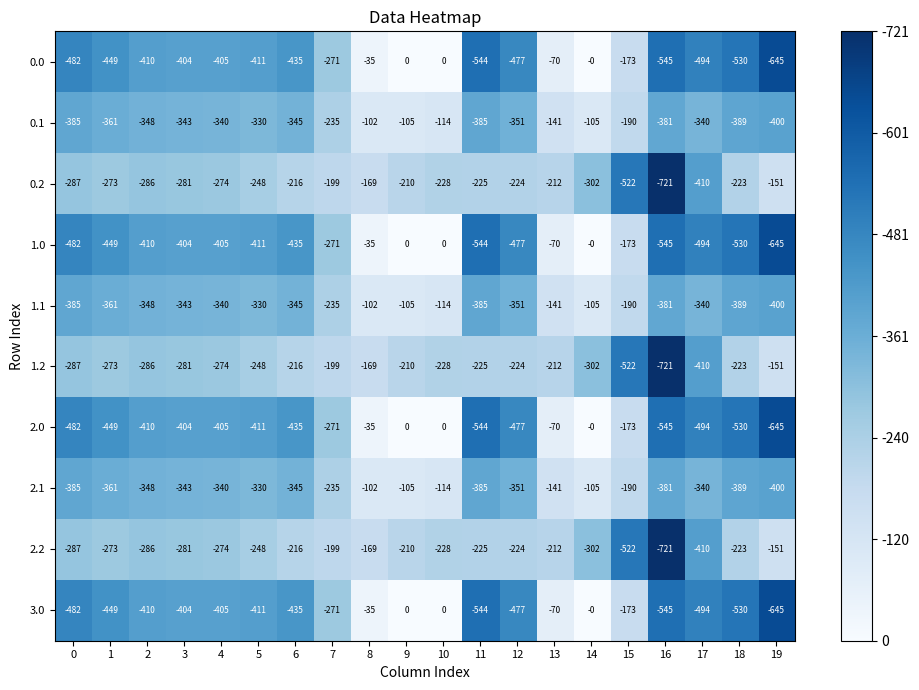

At which category is the sum across all series the highest?

9